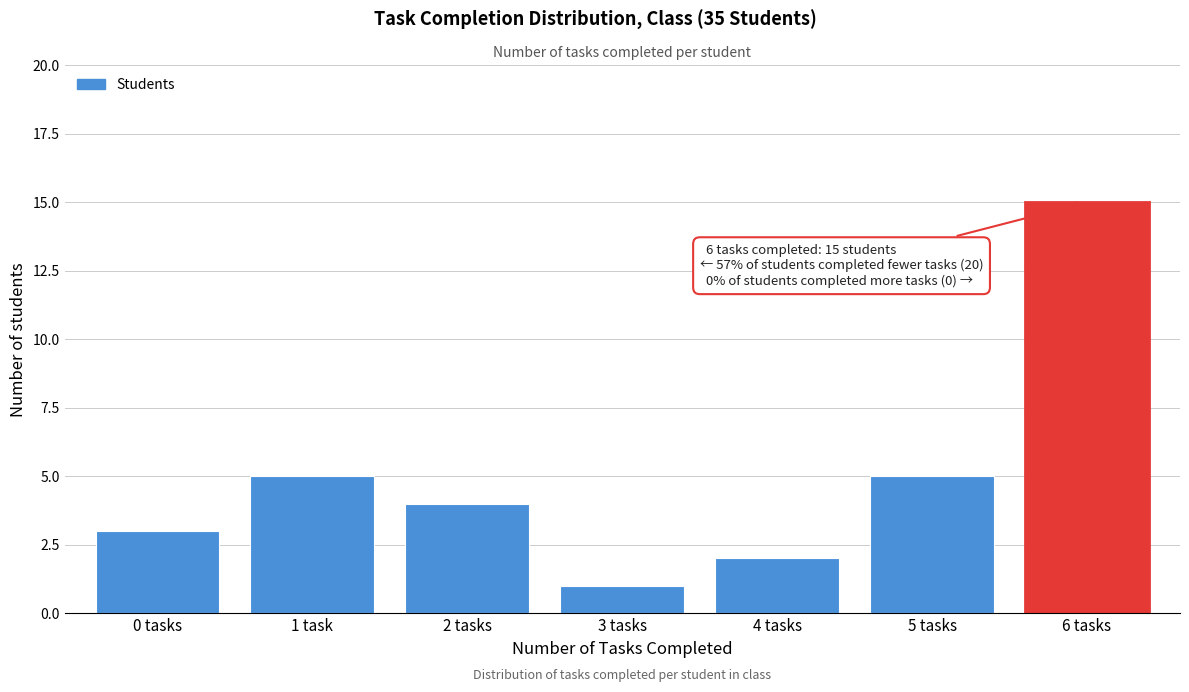

Reading right to left, transcribe all the data shown in this chart.

6 tasks=15	5 tasks=5	4 tasks=2	3 tasks=1	2 tasks=4	1 task=5	0 tasks=3